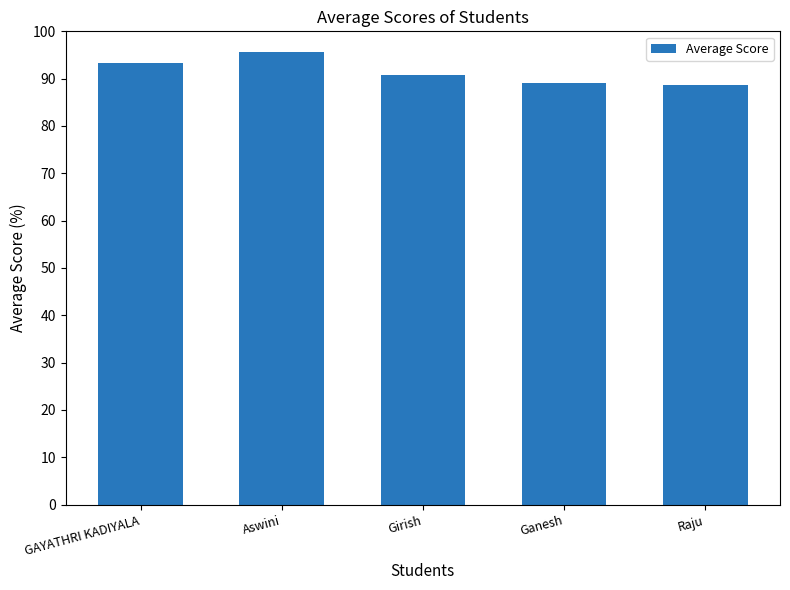

Does the chart contain any negative values?

No